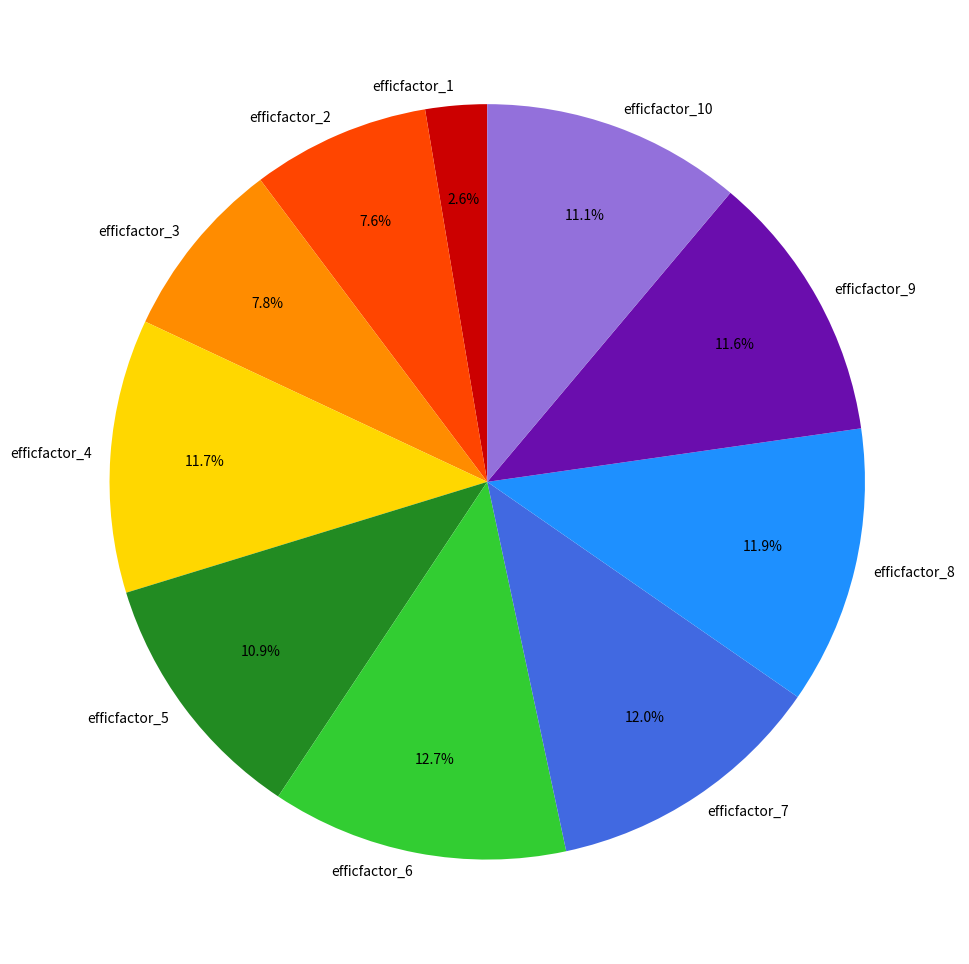

To the nearest percent, what is the combined percentage of efficfactor_1 and efficfactor_10?

14%